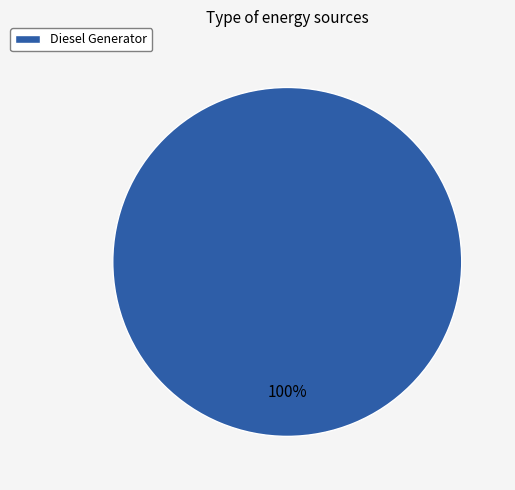

Rank the categories by value from highest to lowest.

Diesel Generator